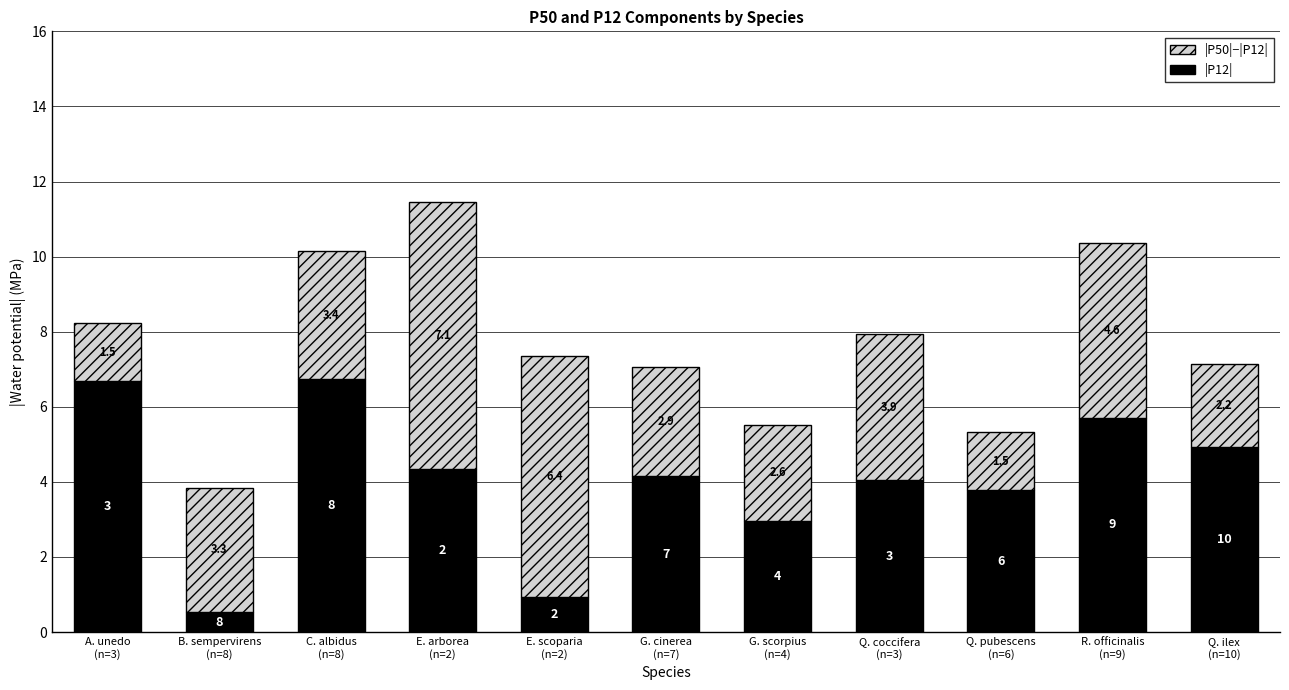

What is the total value across all series at A. unedo
(n=3)?

8.2